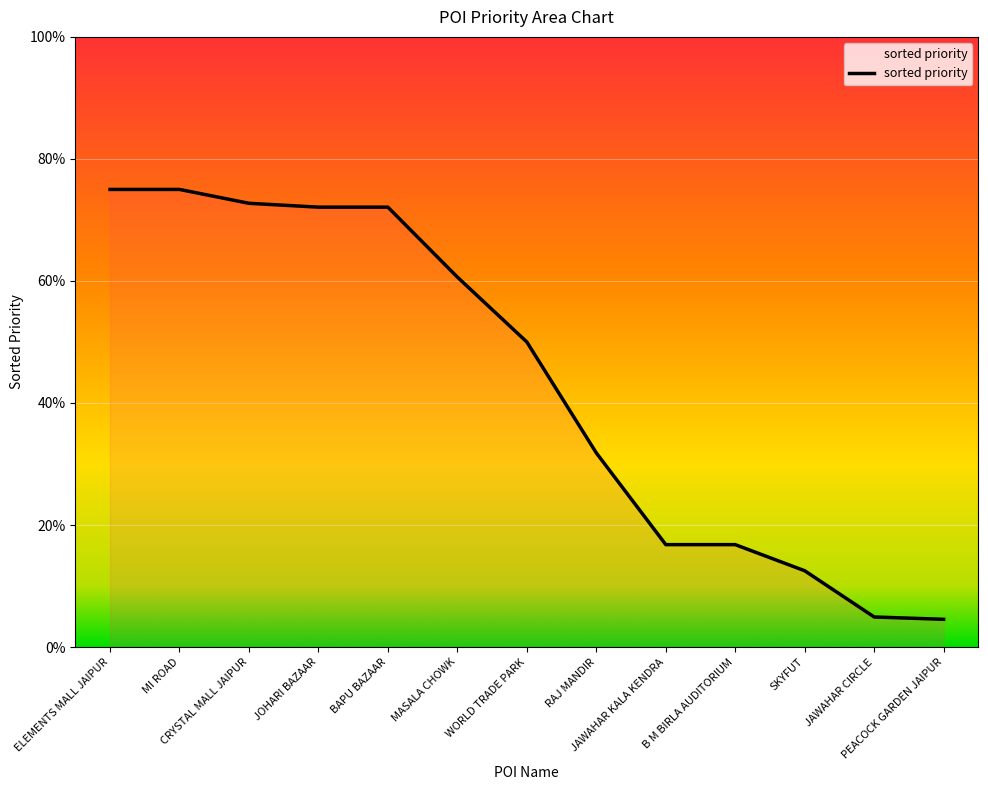

What is the approximate value at BAPU BAZAAR?

0.7